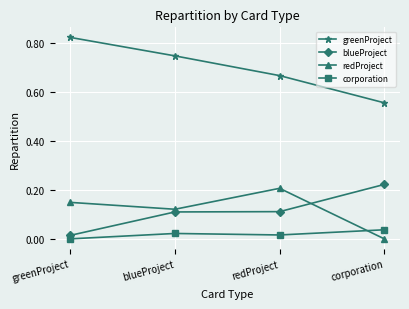

What is the label of the 2nd point from the right?

redProject